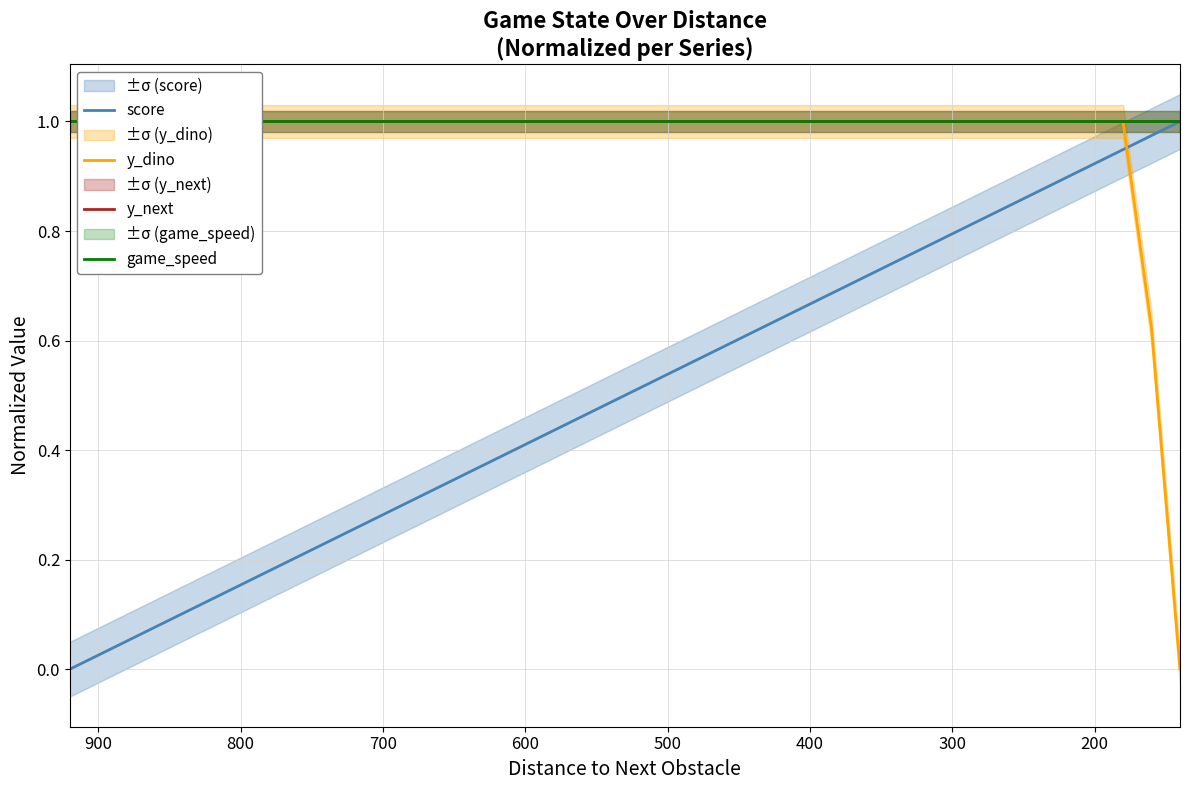

True or false: score and y_next intersect in this chart.

False